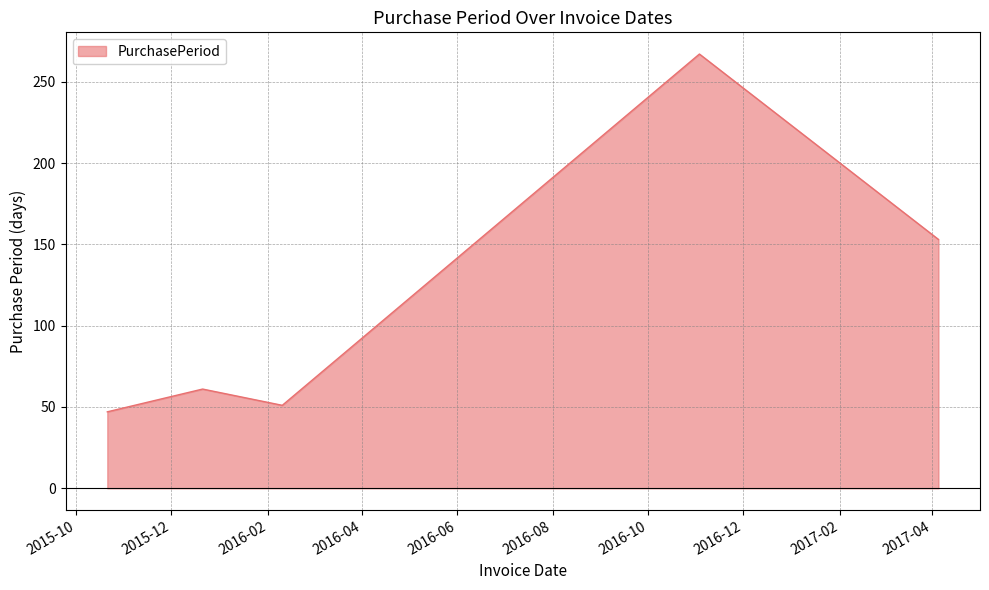

What is the sum of all values?

579